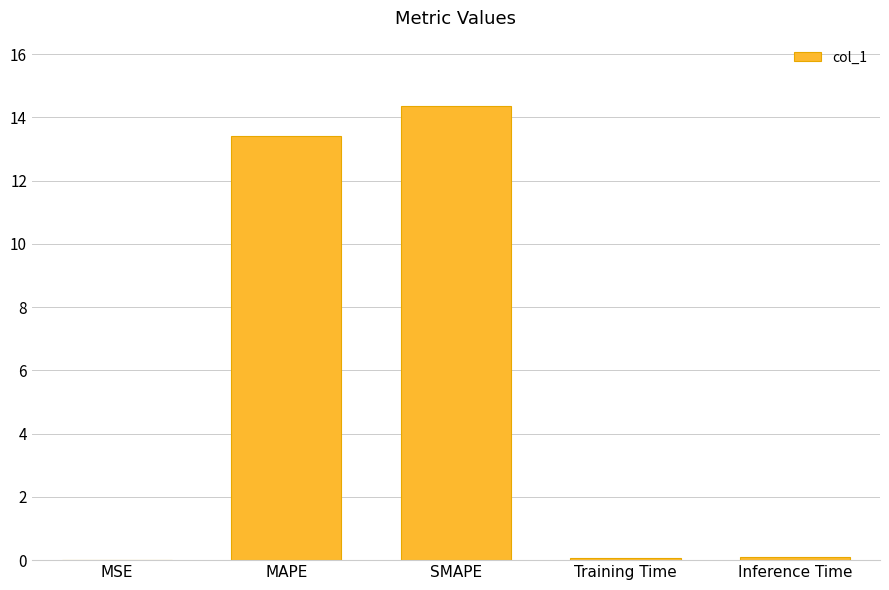

Are the bars grouped side by side (vs. stacked)?

No